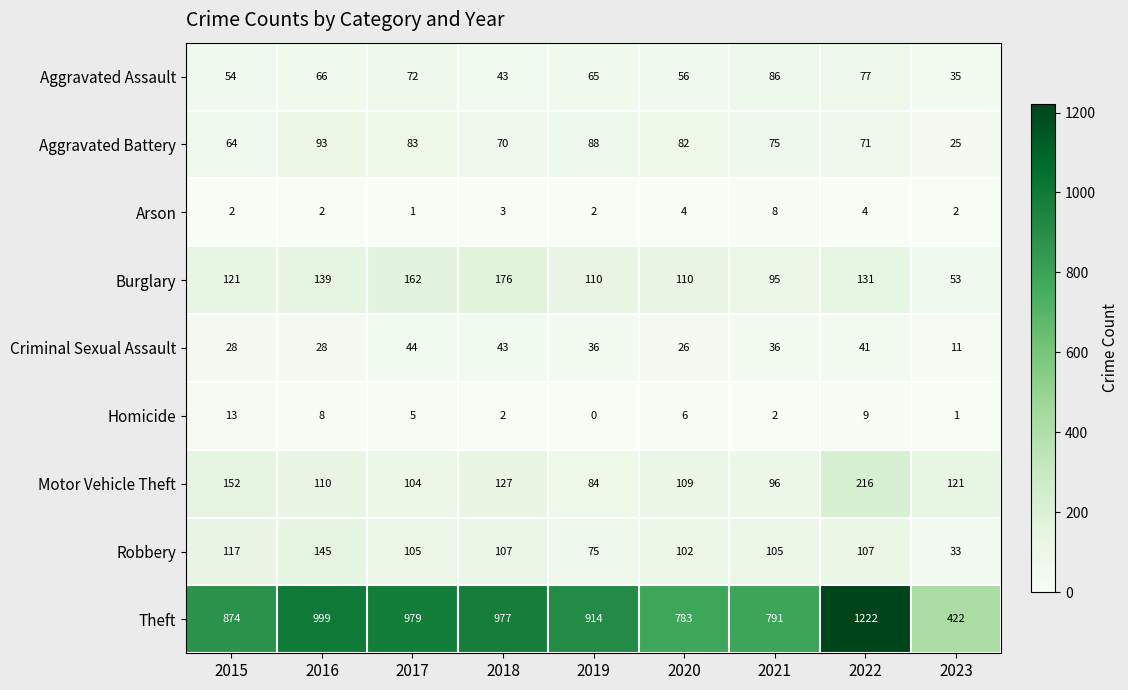

What is the total value across all series at 2017?

1555